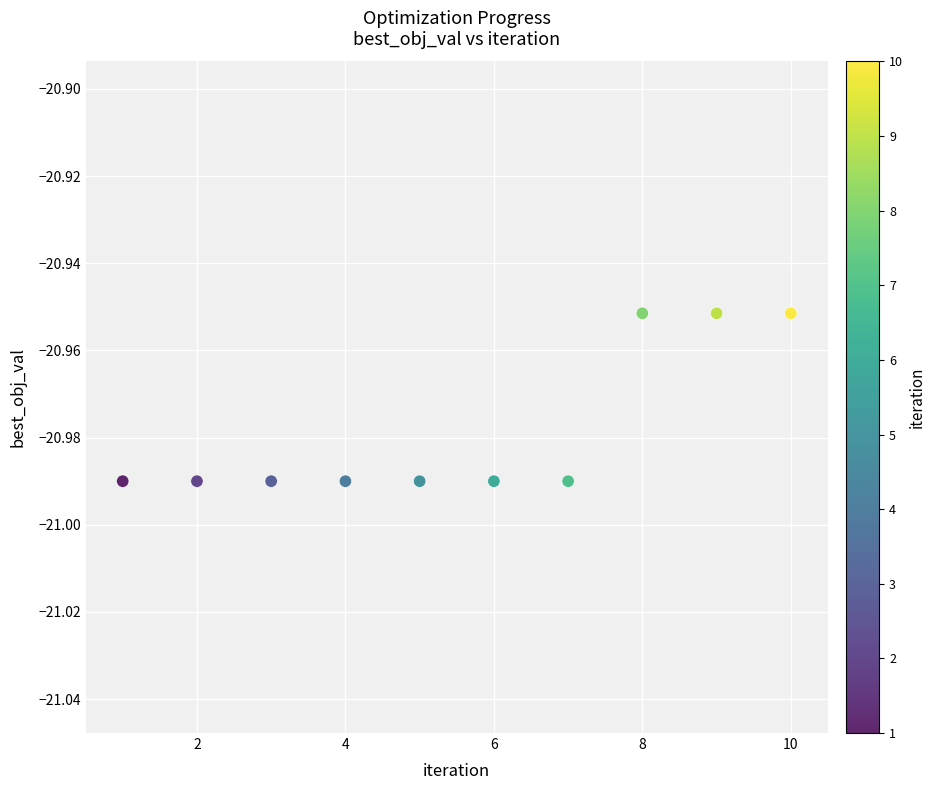

What is the average X value?

5.5